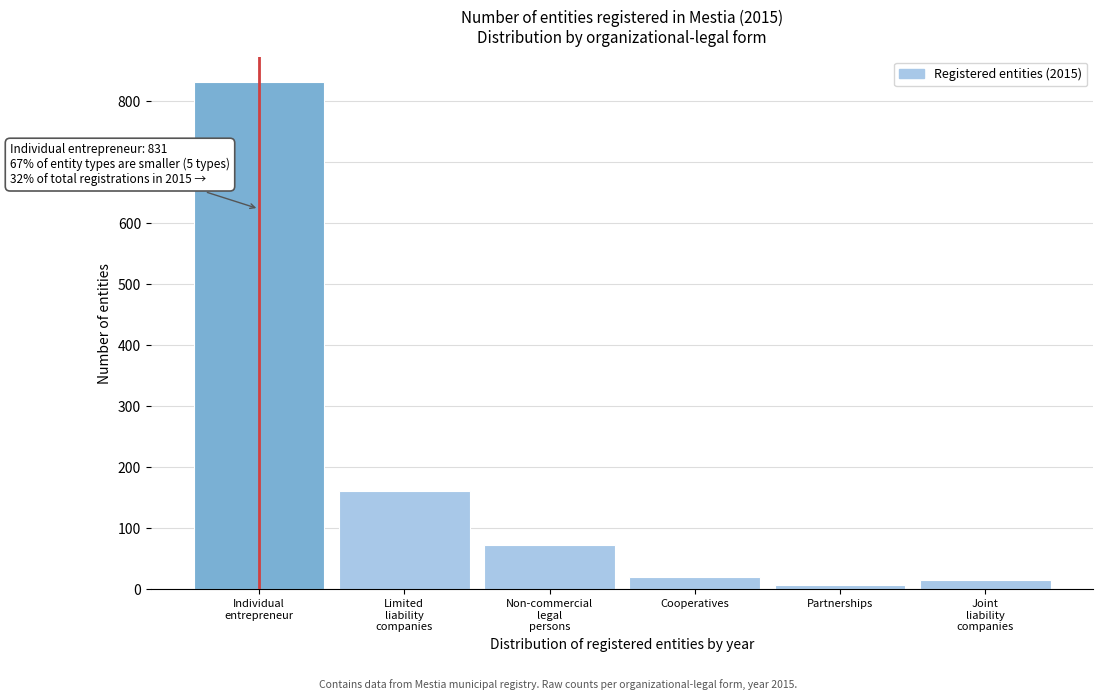

Reading left to right, what are all the values shown in this chart?

831	161	73	20	7	15